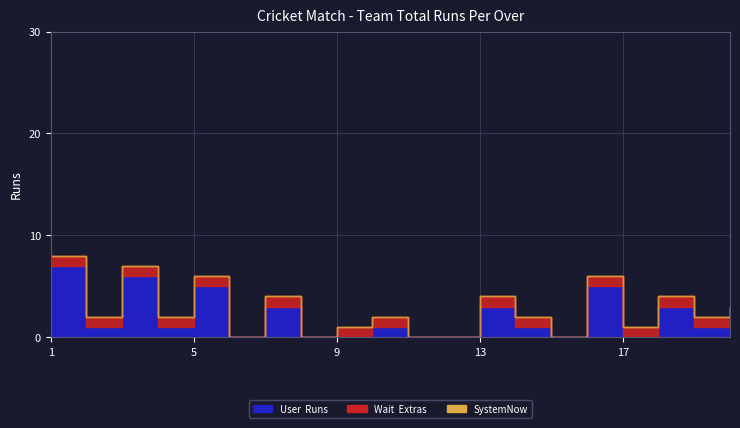

How many values in User are above zero?

13